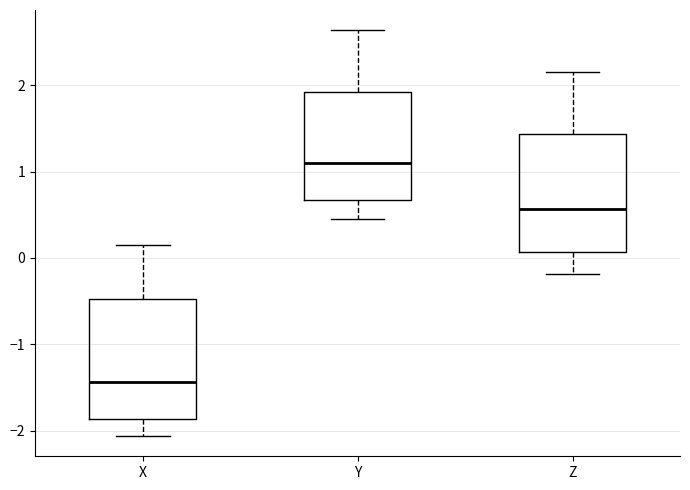

Where does the lower whisker of the box for Z end on the y-axis? The values are not printed on the chart, so give them approximately, as read against the axis.

-0.2